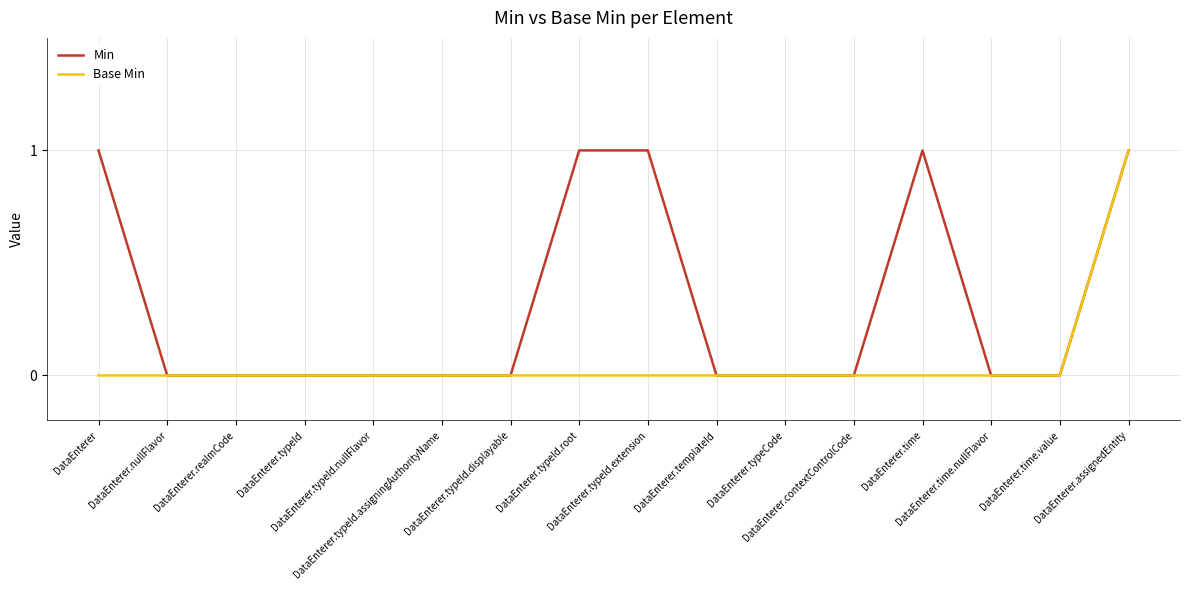

Rank the series by their average value, from highest to lowest.

Min, Base Min